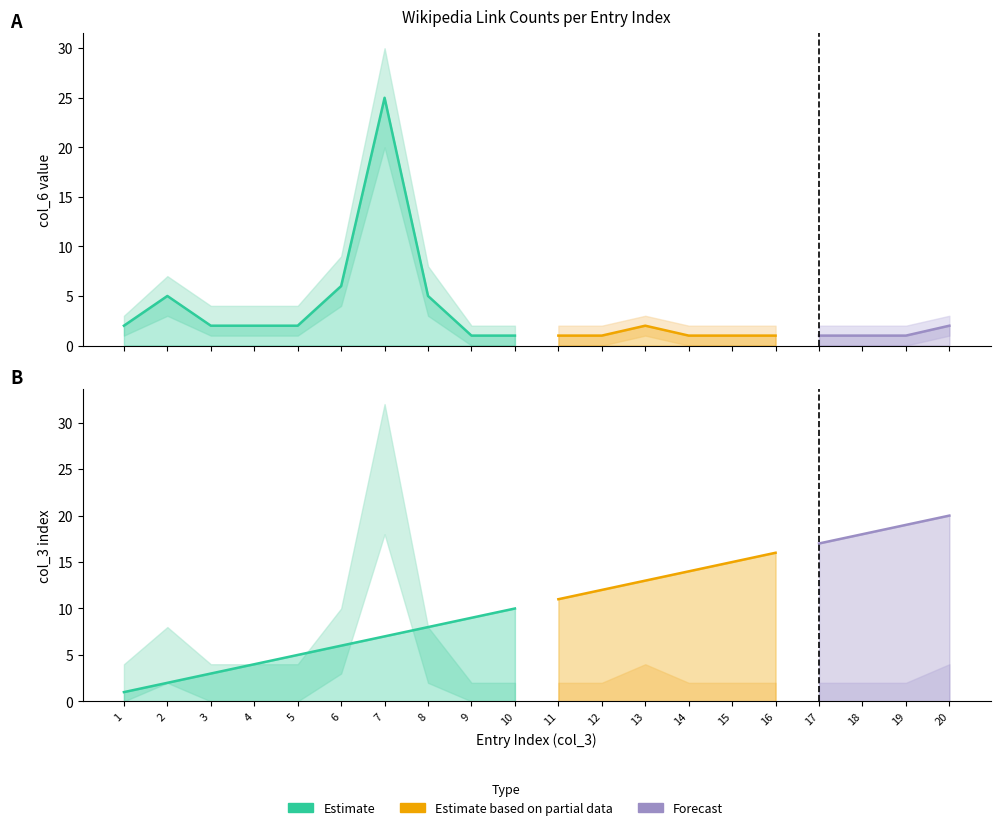

How many lines are shown in the chart?

6